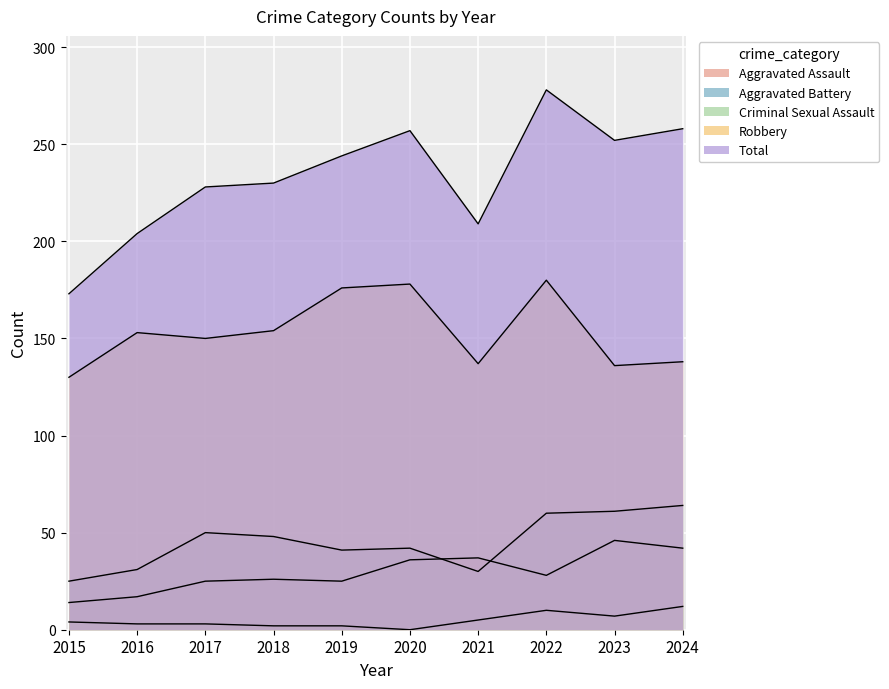

At which category does the chart reach its minimum across all series?

2020